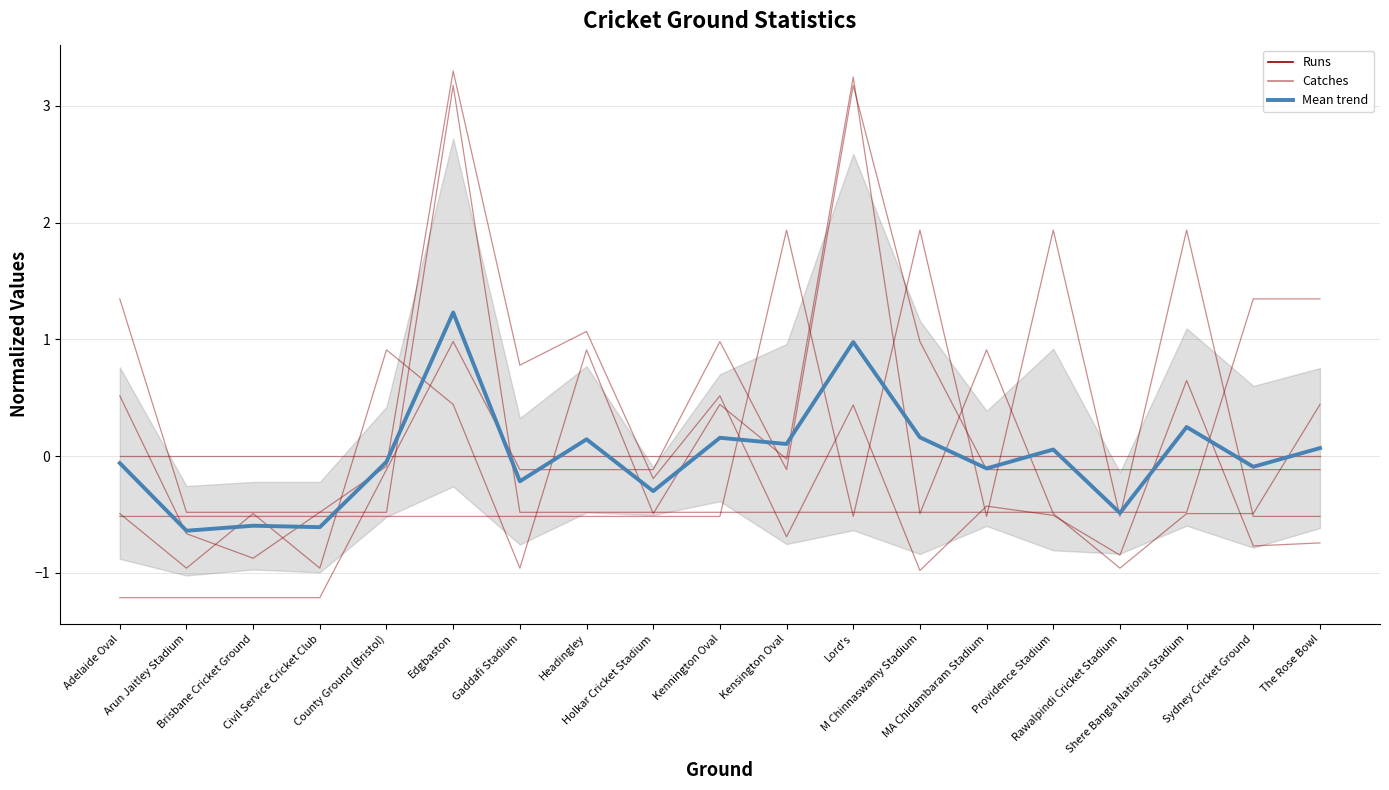

The Catches series shows -0.5 at Brisbane Cricket Ground. True or false?

True